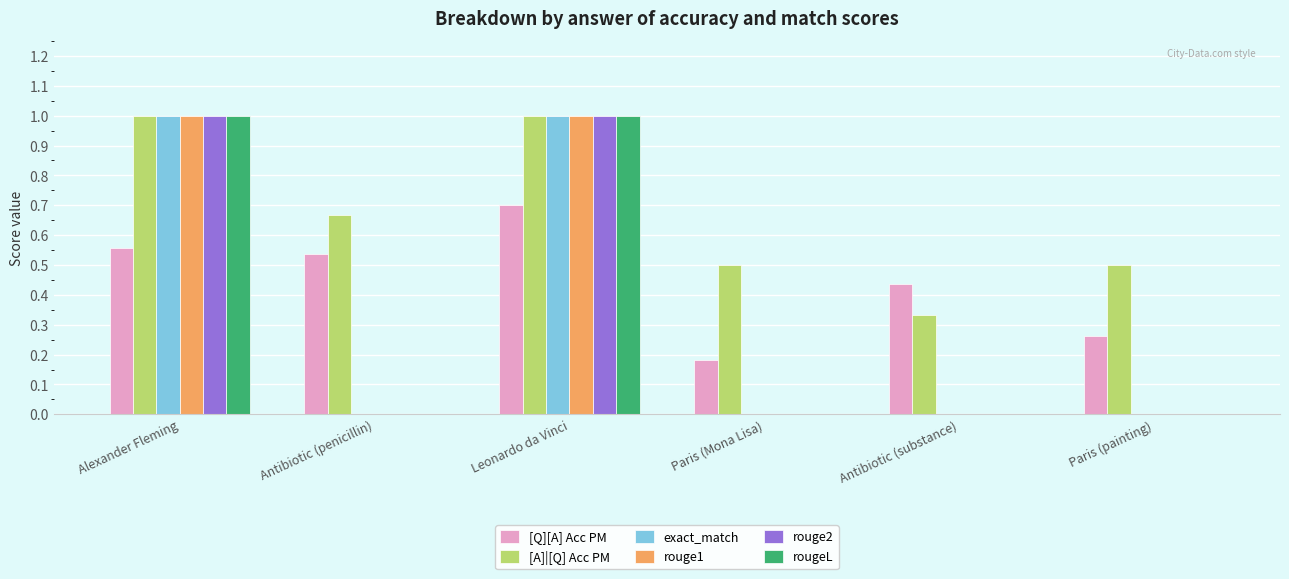

Which series changed the most between Antibiotic (penicillin) and Paris (Mona Lisa)?

[Q][A] Acc PM